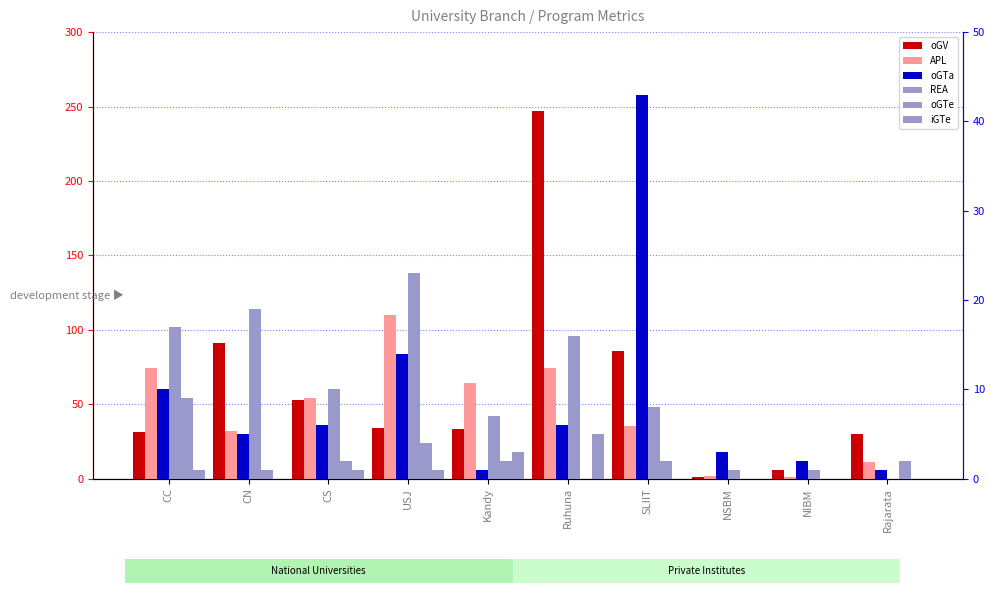

What is the difference between the maximum and minimum values in the oGV series?

246